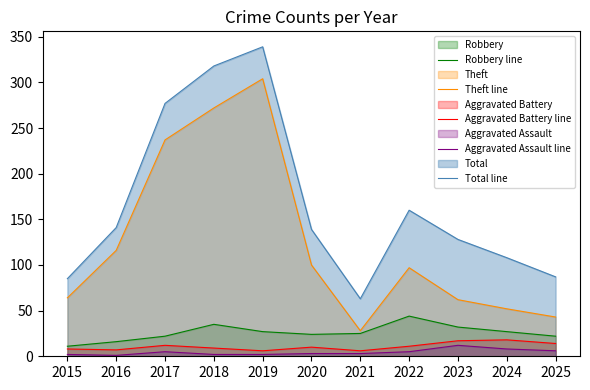

At which label does Aggravated Battery line reach its minimum?

2019